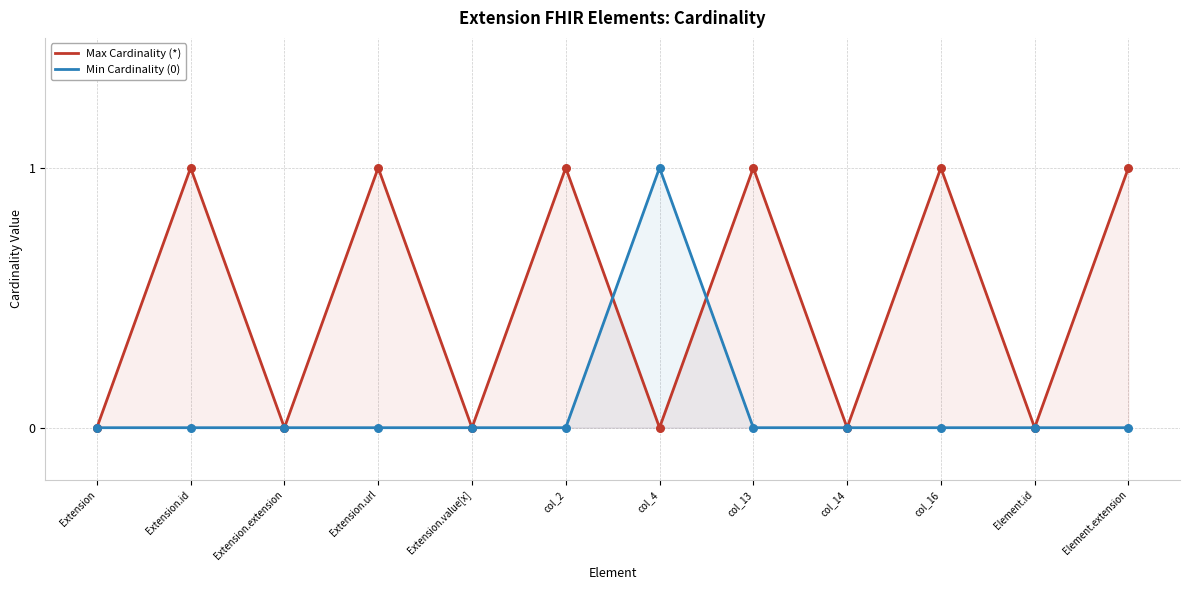

At how many categories does at least one series exceed 0?

7